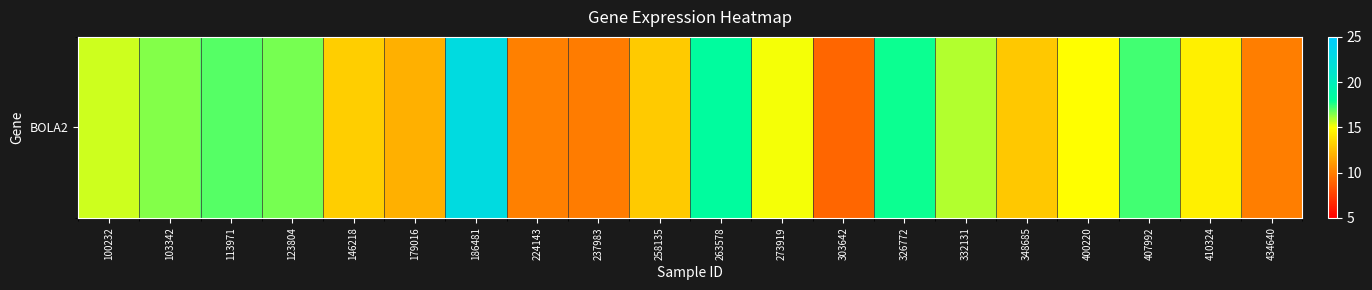

Rank the categories by value from lowest to highest.

303642, 237983, 434640, 224143, 179016, 348685, 258135, 146218, 410324, 400220, 273919, 100232, 332131, 103342, 123804, 113971, 407992, 326772, 263578, 186481